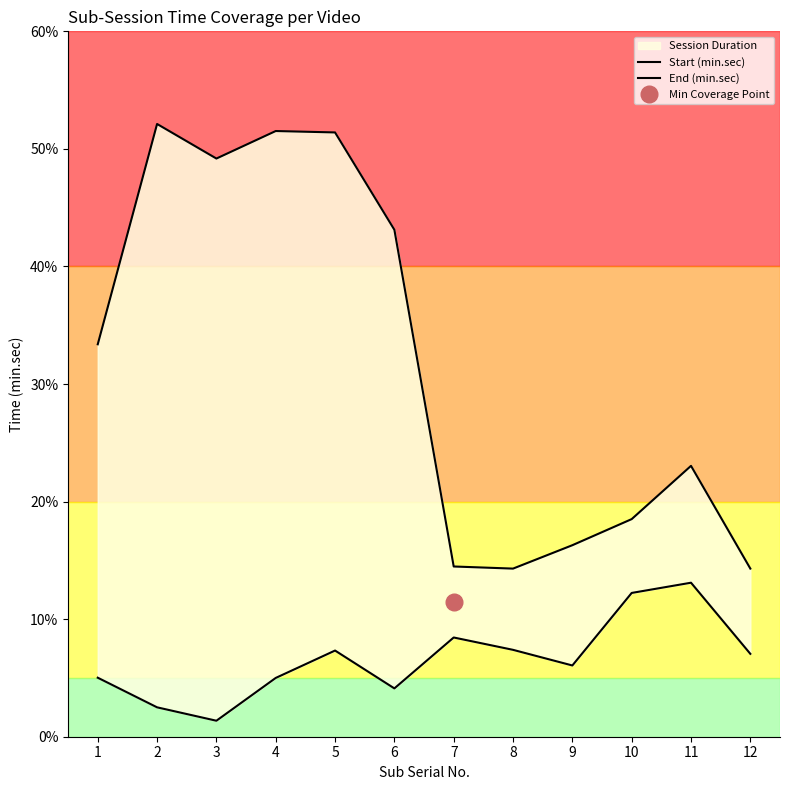

At which category does Start (min.sec) reach its first local valley?

3